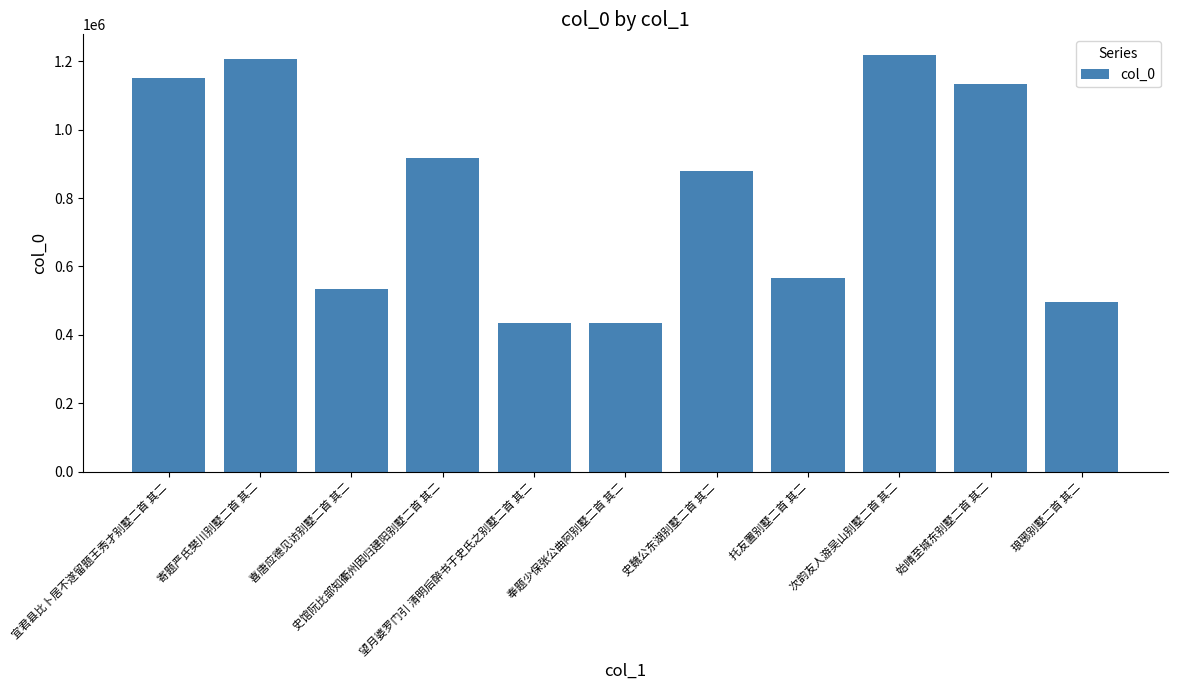

What is the sum of the values at 托友置别墅二首 其二 and 寄题严氏樊川别墅二首 其二?

1773091